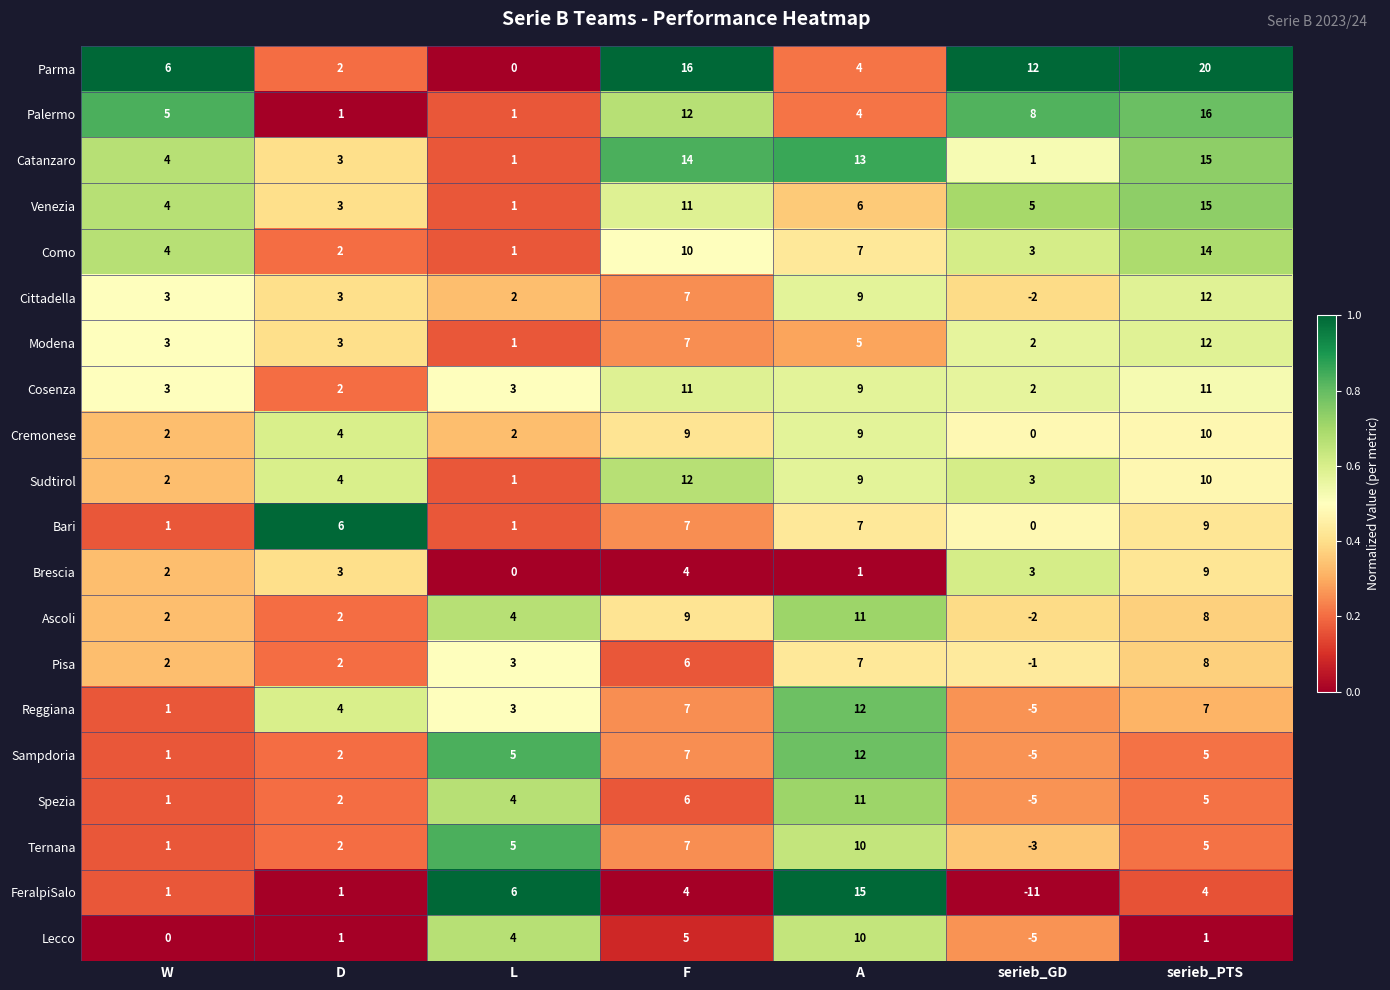

Which series has the largest total across all categories?

Parma